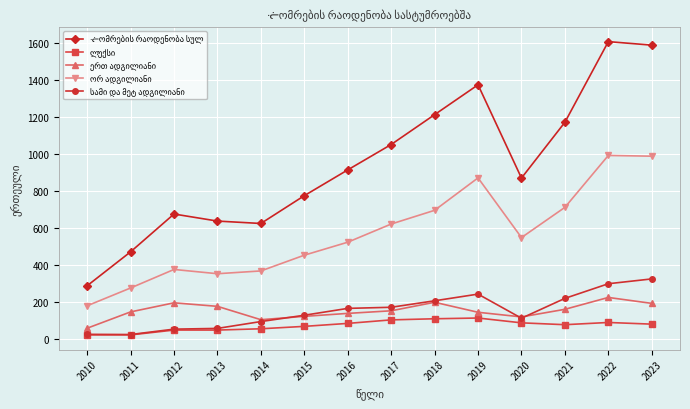

What is the difference between the highest and lowest values at 2019?

1258